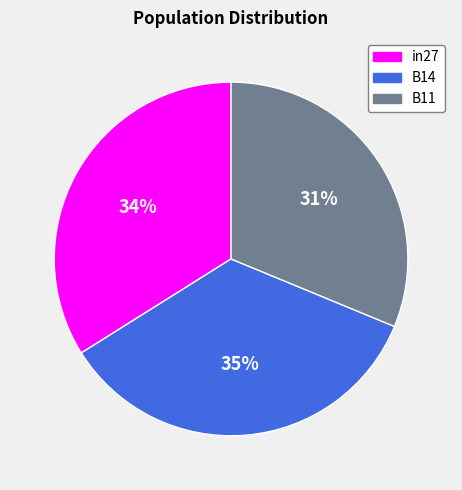

To the nearest percent, what is the difference between the B11 and B14 slice percentages?

4%